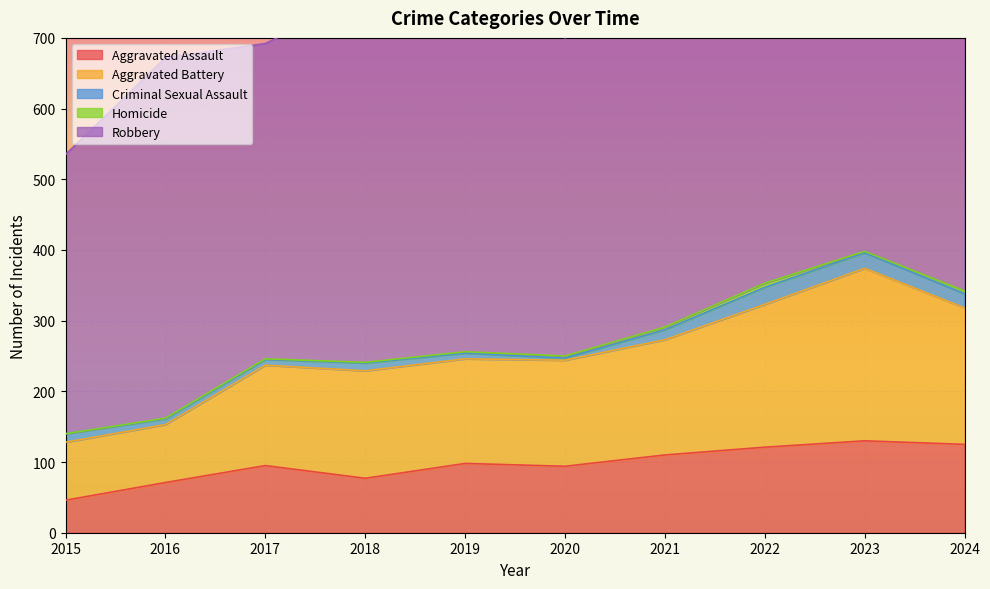

Rank the series by their maximum value, from highest to lowest.

Robbery, Aggravated Battery, Aggravated Assault, Criminal Sexual Assault, Homicide